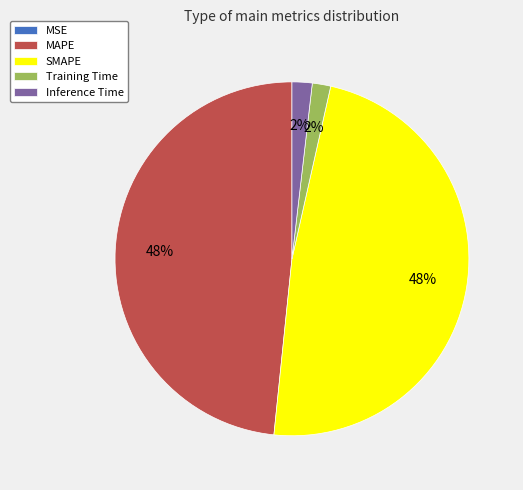

To the nearest percent, what is the average slice percentage?

20%